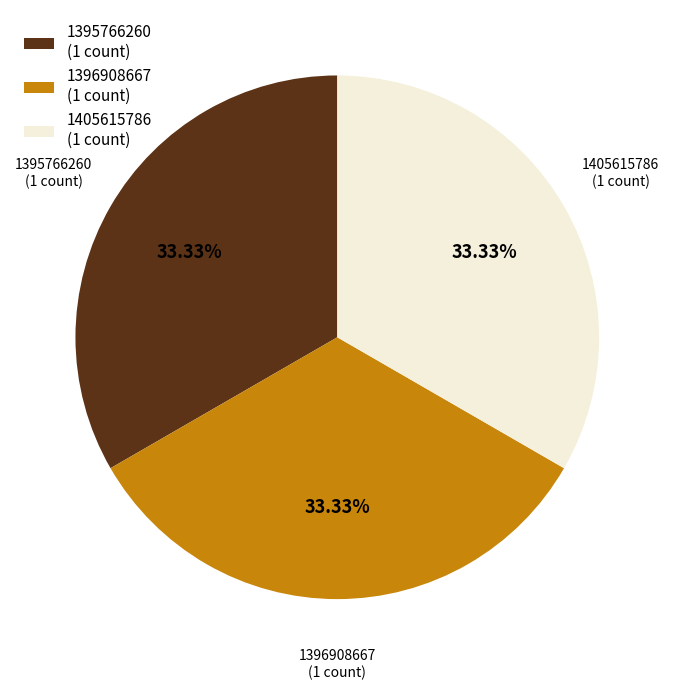

To the nearest percent, what is the difference between the 1396908667 and 1395766260 slice percentages?

0%